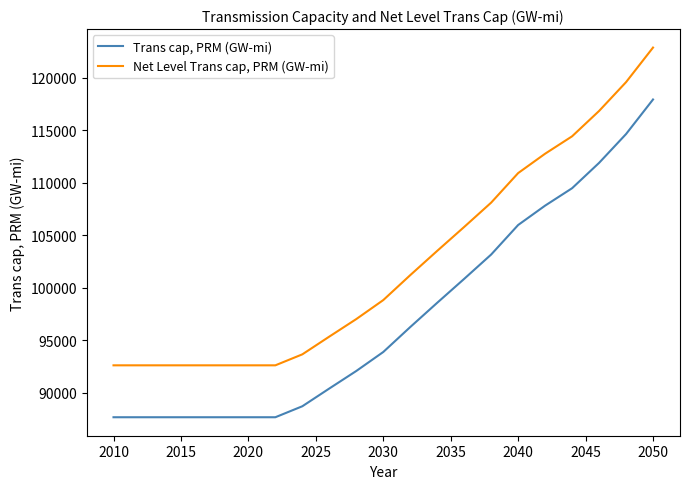

Is this an area chart (filled region under the line)?

No